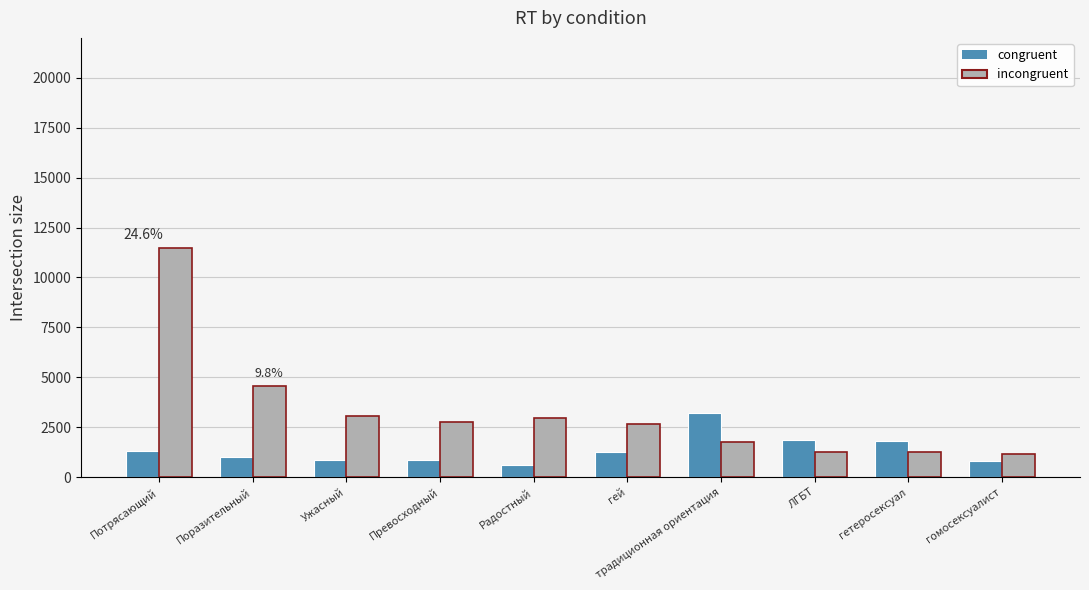

What is the label of the 10th bar from the right?

Потрясающий